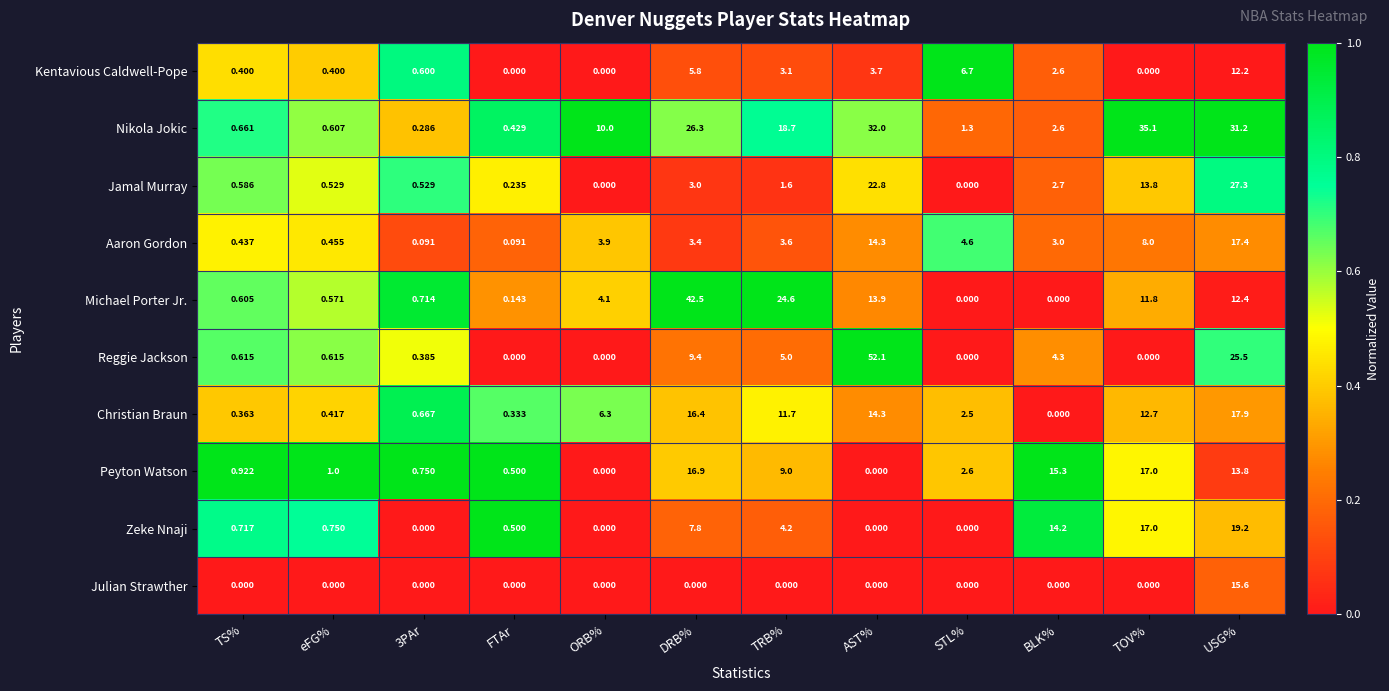

What is the greatest value displayed?

52.1